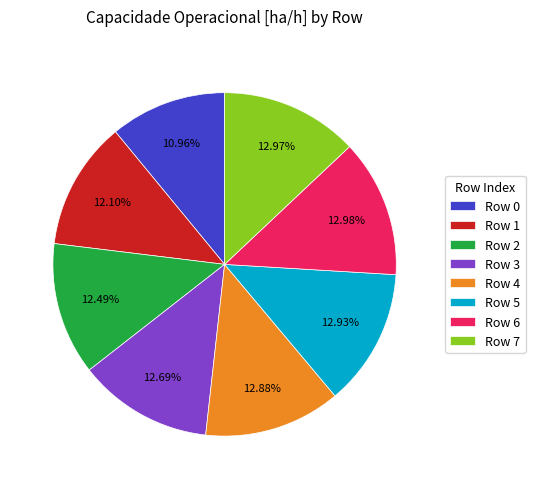

How many slices are in this pie chart?

8